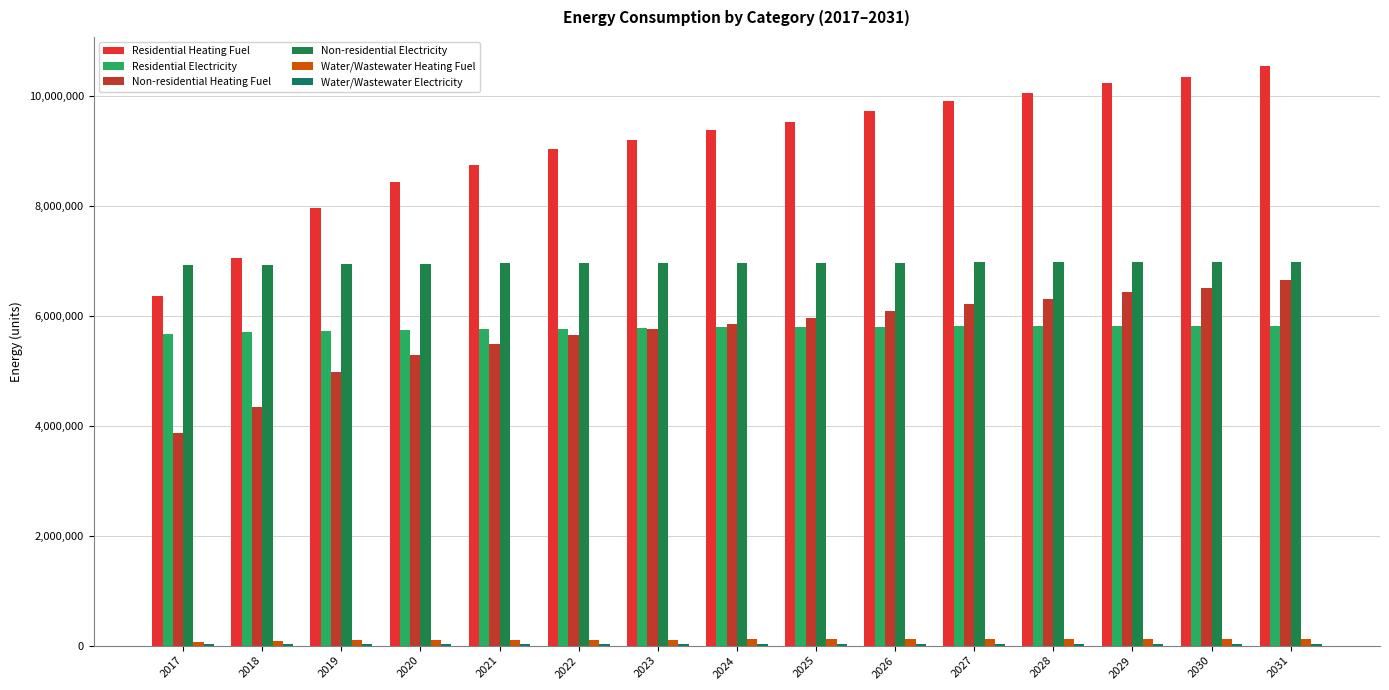

How many data points does each series have?

15